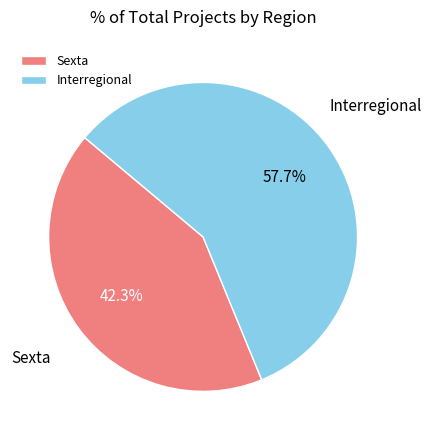

Rank the categories by value from highest to lowest.

Interregional, Sexta